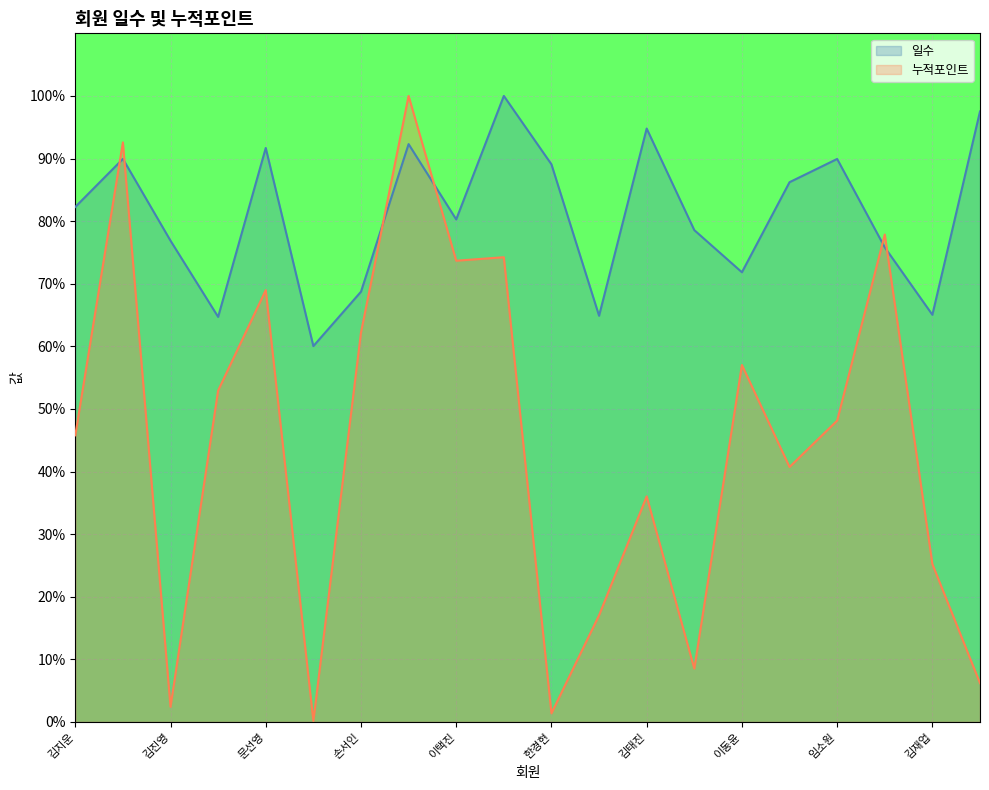

What is the minimum value for 일수?

60.0